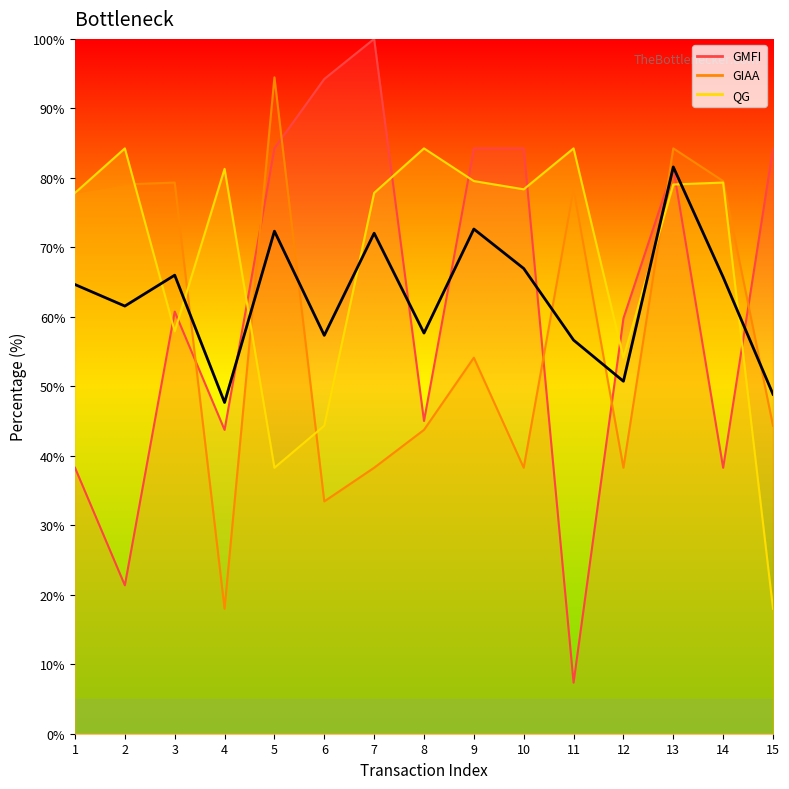

Rank the categories by value from lowest to highest.

4, 15, 12, 11, 6, 8, 2, 1, 14, 3, 10, 7, 5, 9, 13